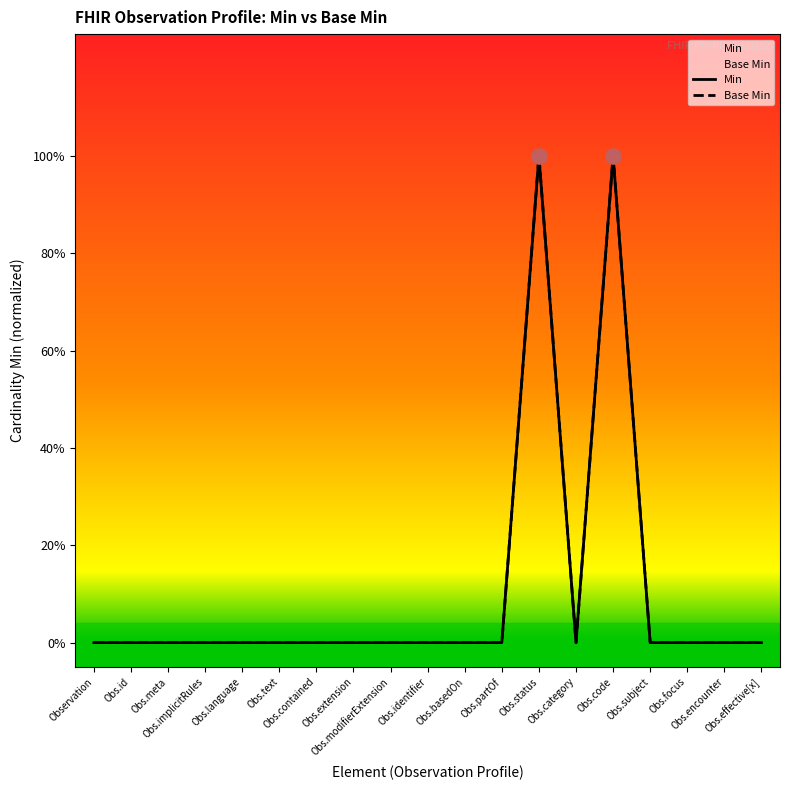

At how many categories does at least one series exceed 0?

2